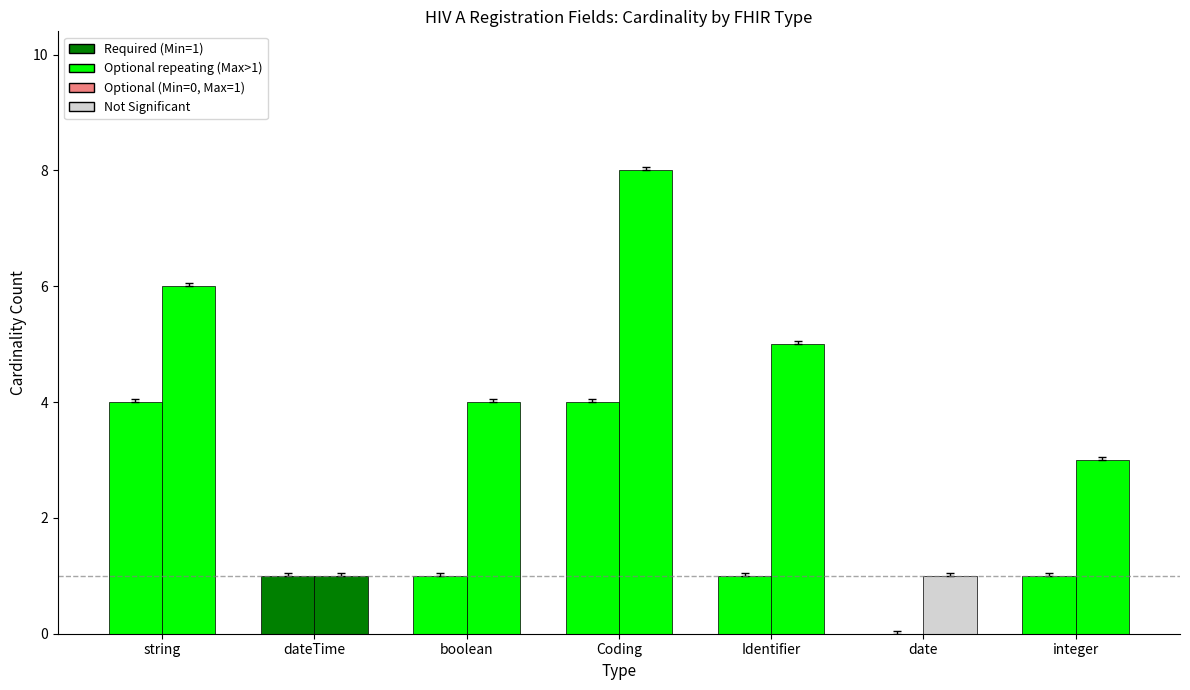

Reading left to right, what are all the values shown in this chart?

Min: 4	1	1	4	1	0	1
Max: 6	1	4	8	5	1	3